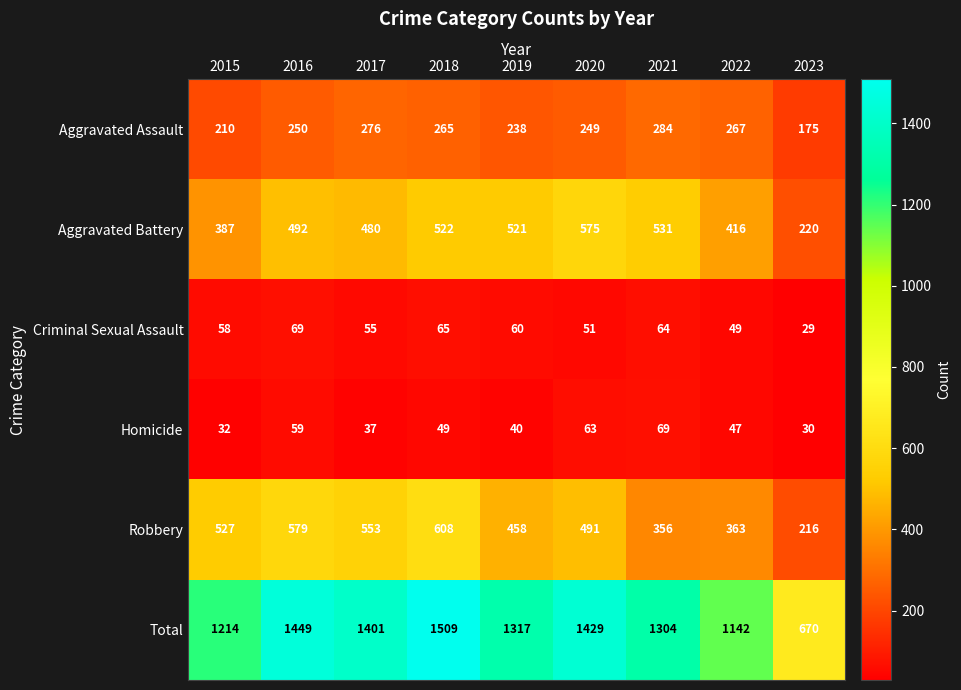

What is the difference between the Aggravated Assault values at 2020 and 2022?

18